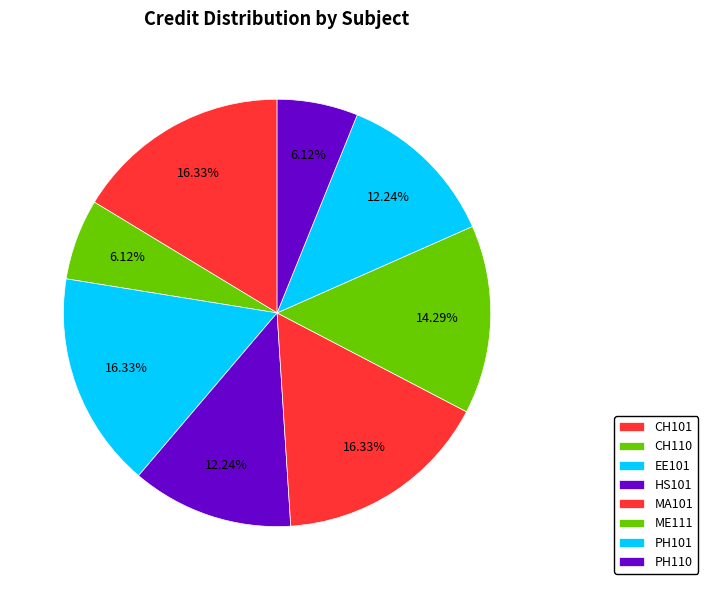

How many slices are in this pie chart?

8